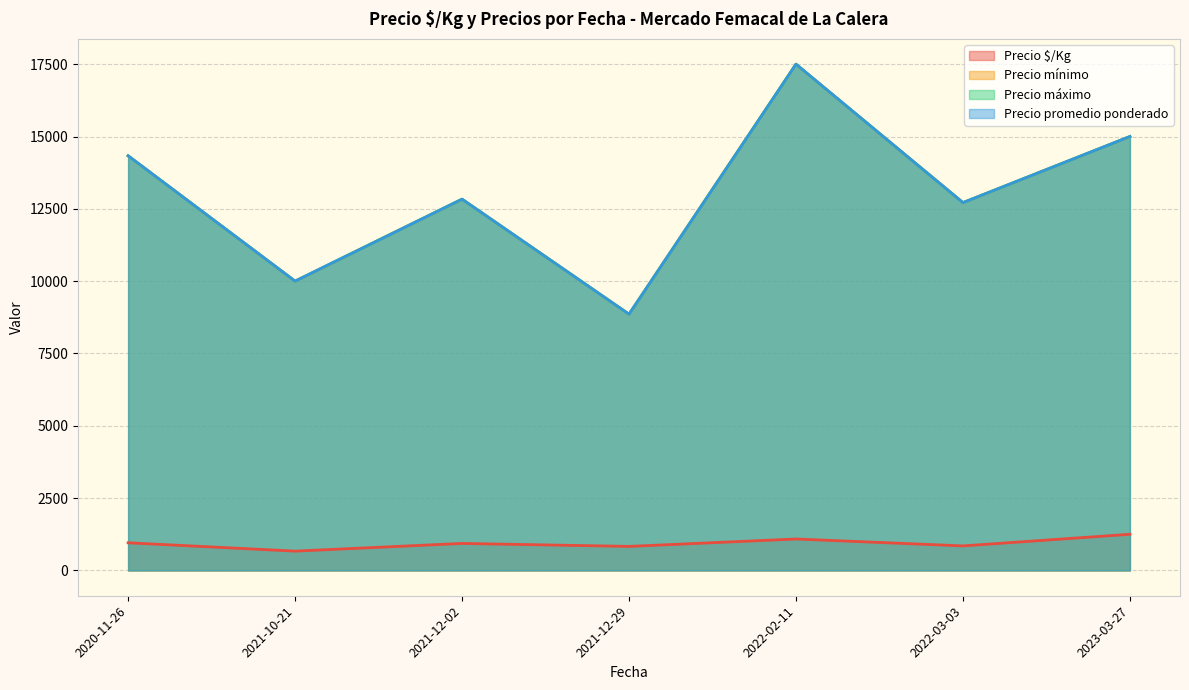

What is the difference between the second highest and second lowest values in the Precio máximo series?

14000